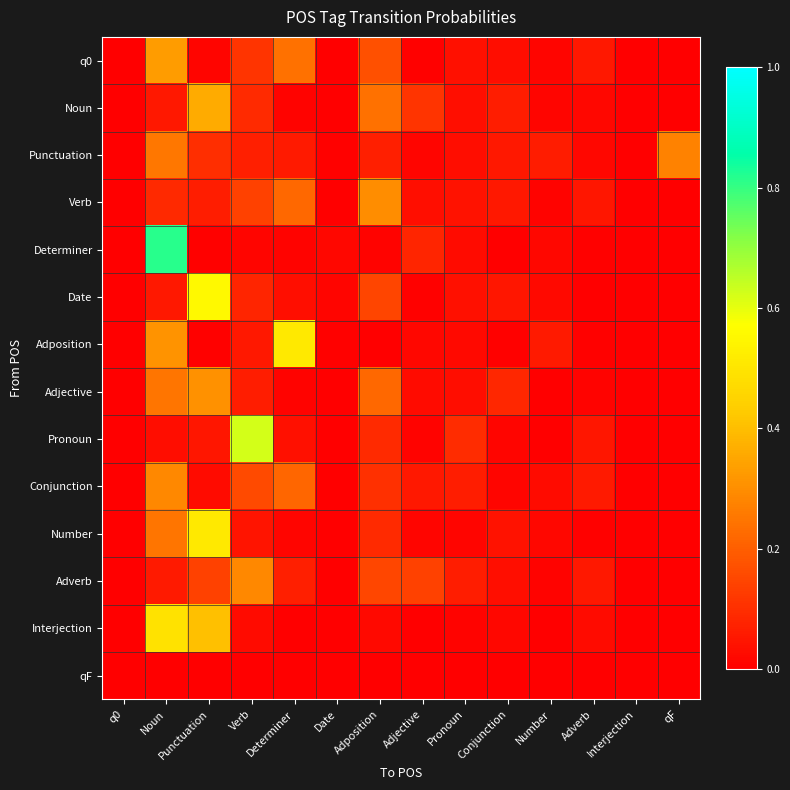

Between Punctuation and Determiner, which series saw the biggest shift?

Date